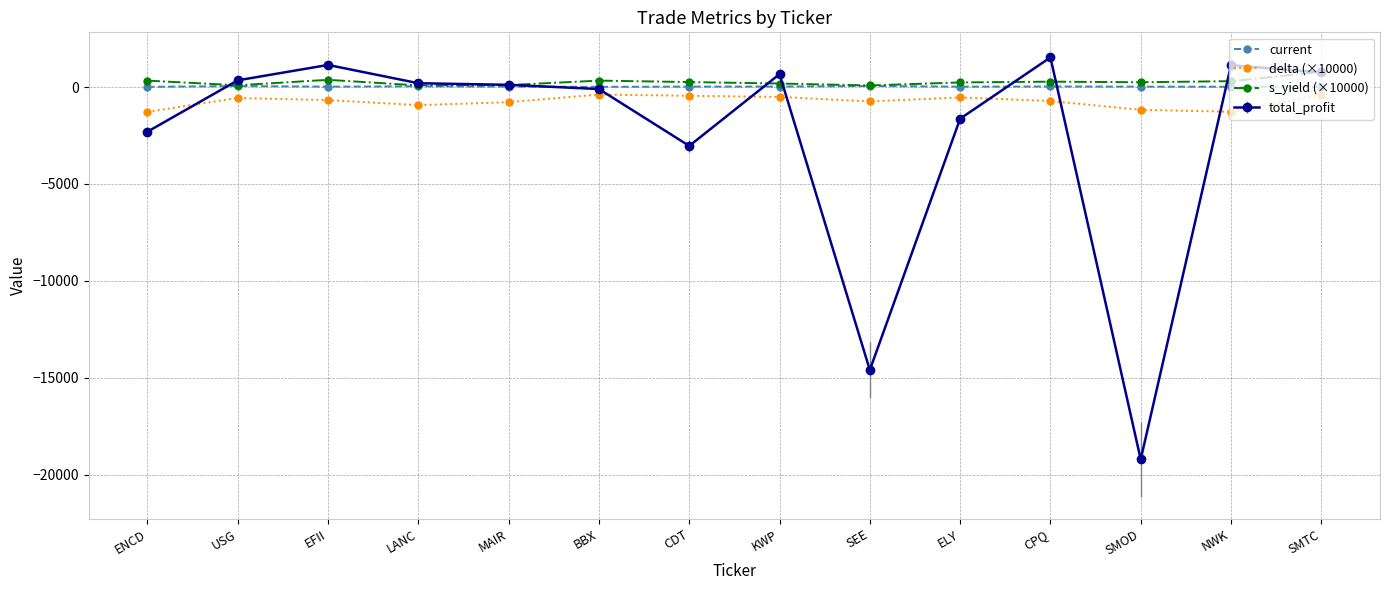

True or false: delta (×10000) has a value of -1274.0 at NWK.

True